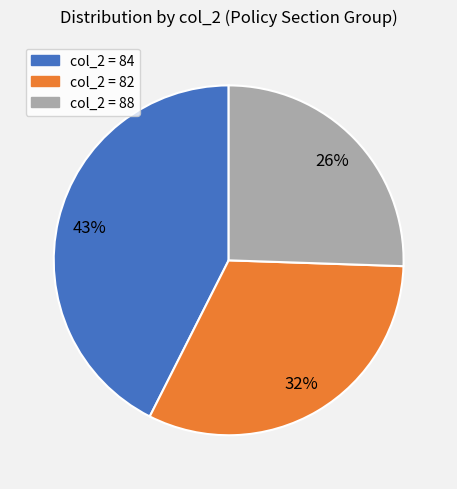

To the nearest percent, what is the difference between the largest and smallest slice percentages?

17%